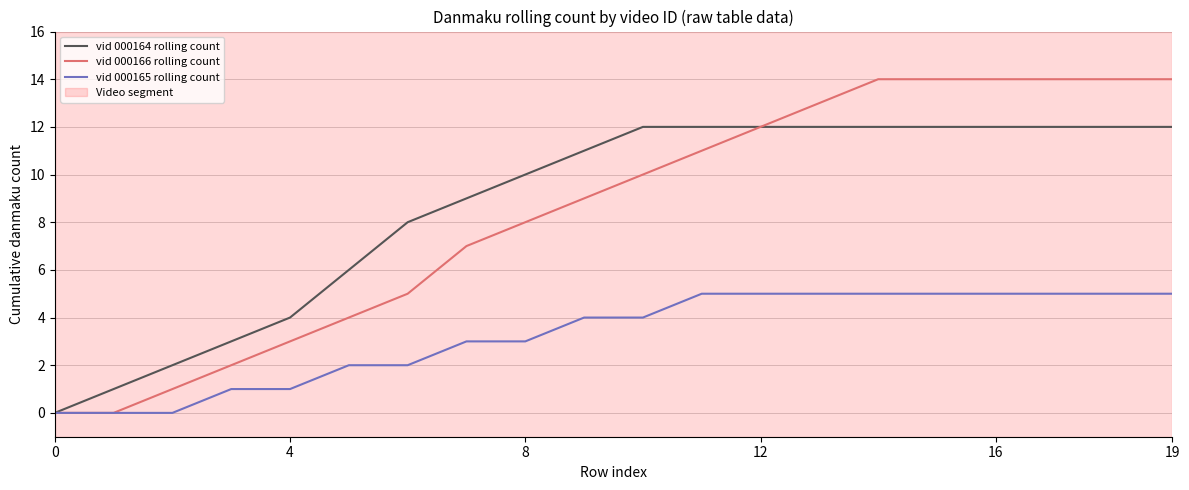

Which series has the widest spread of values?

vid 000166 rolling count